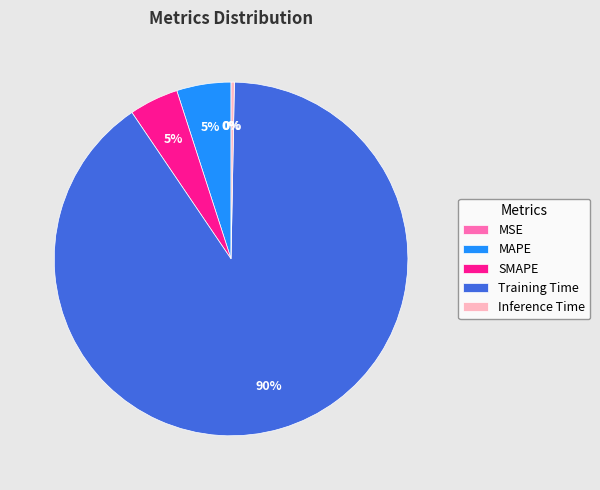

Is it true that MAPE is 5% of the pie?

True